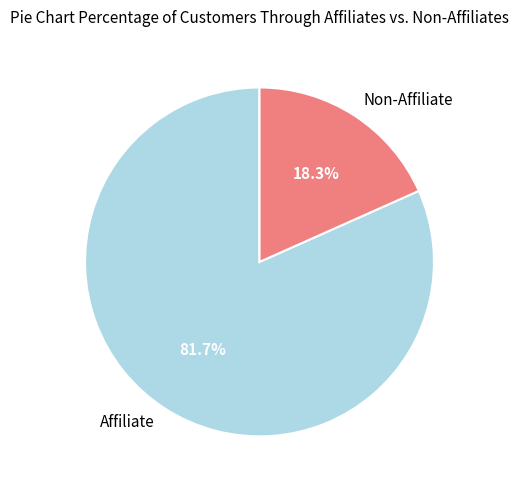

What percentage is NOT represented by Non-Affiliate?

81.7%